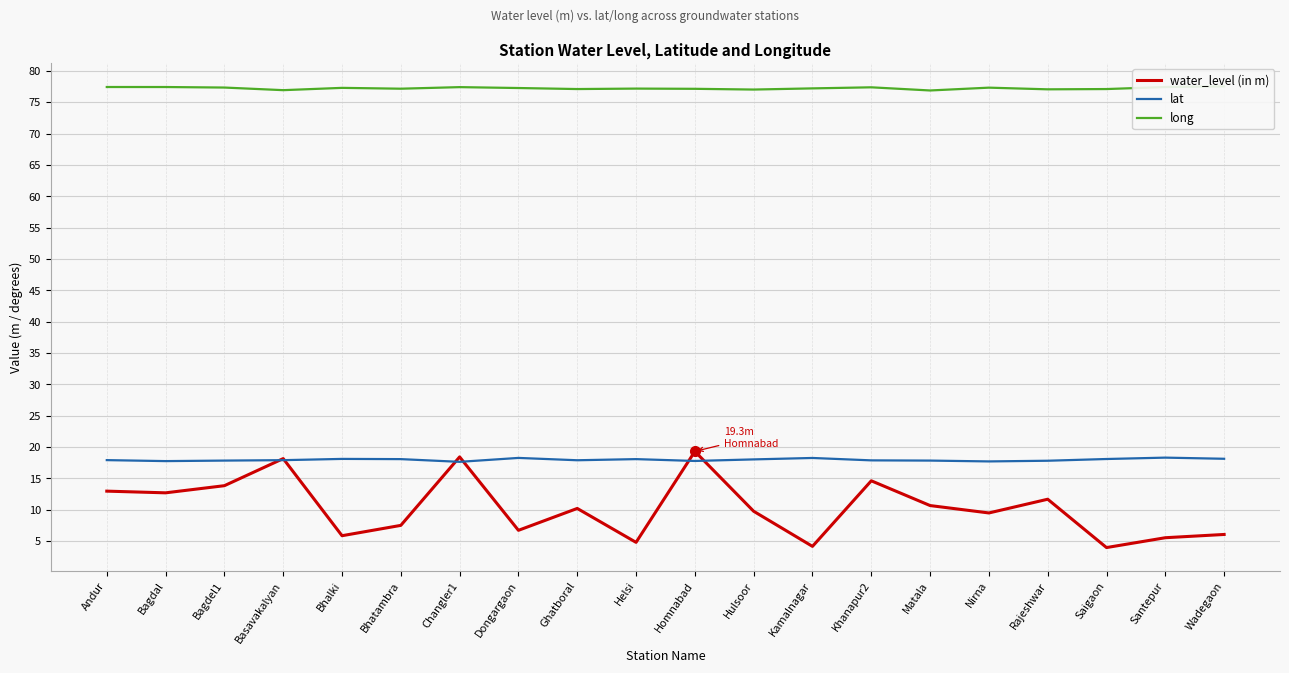

What is the spread (max minus min) of values at Bagdal?

64.7